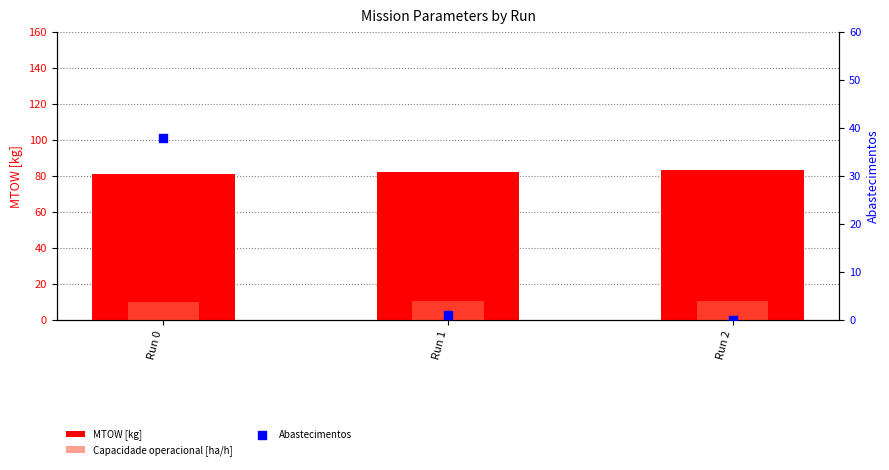

Which series has the largest Y range (max minus min)?

Abastecimentos